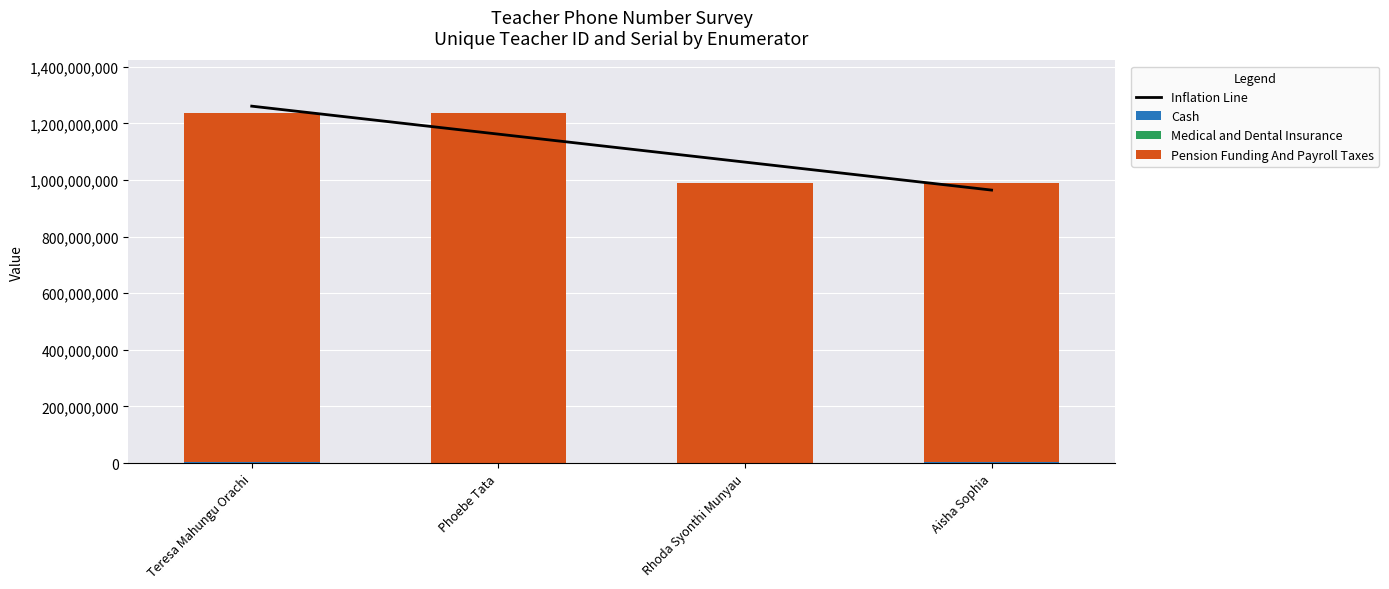

What is the difference between the maximum and minimum values in the Pension Funding And Payroll Taxes series?

246913569.0